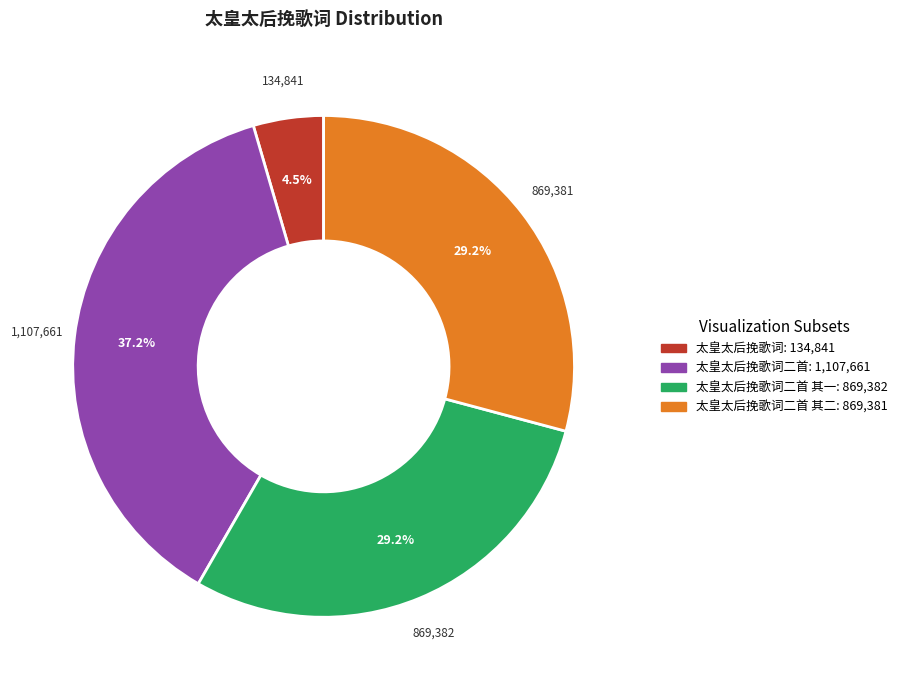

Is there any slice that represents more than half of the pie?

No